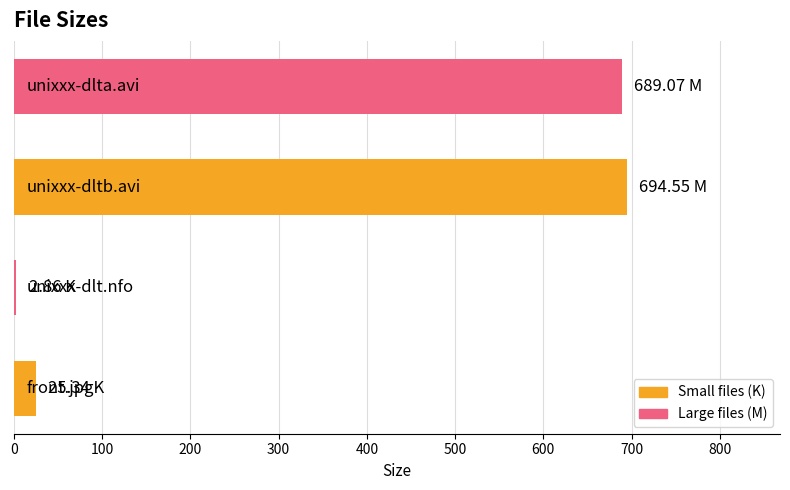

What is the sum of all values?

1411.8